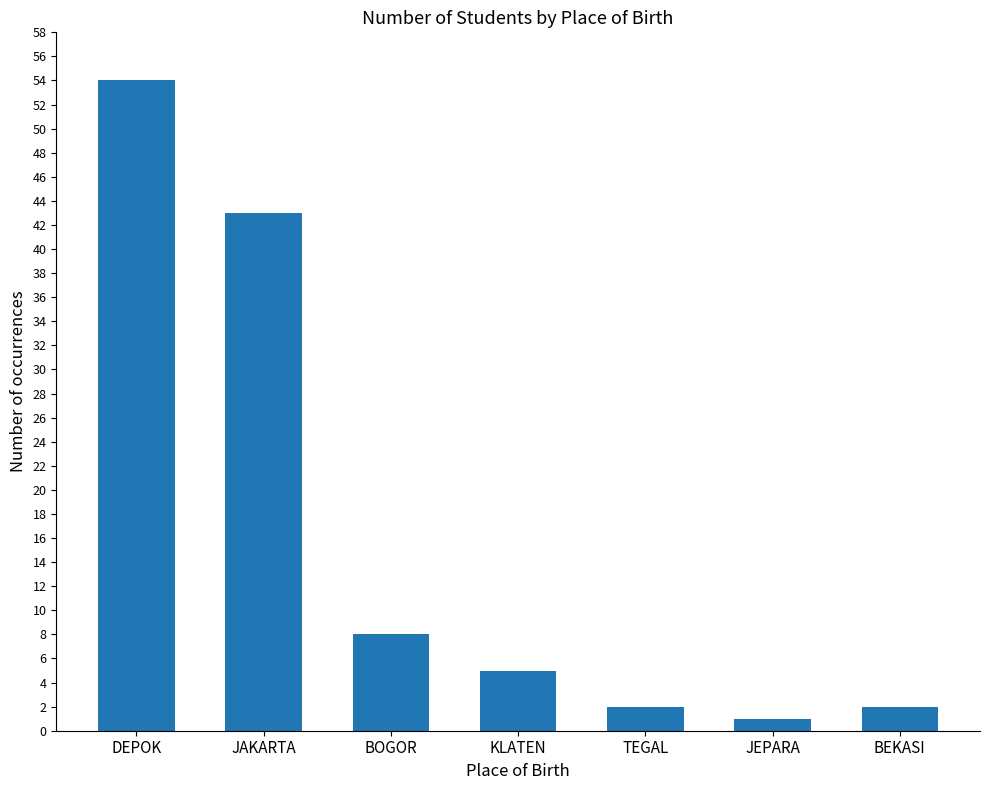

What position from the right is DEPOK?

7